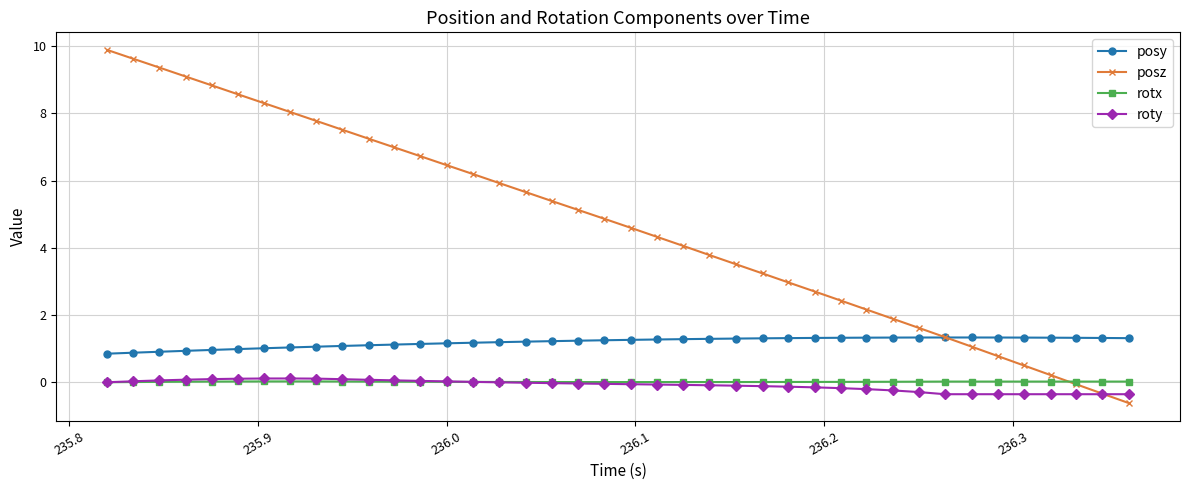

Which series has the largest total across all categories?

posz